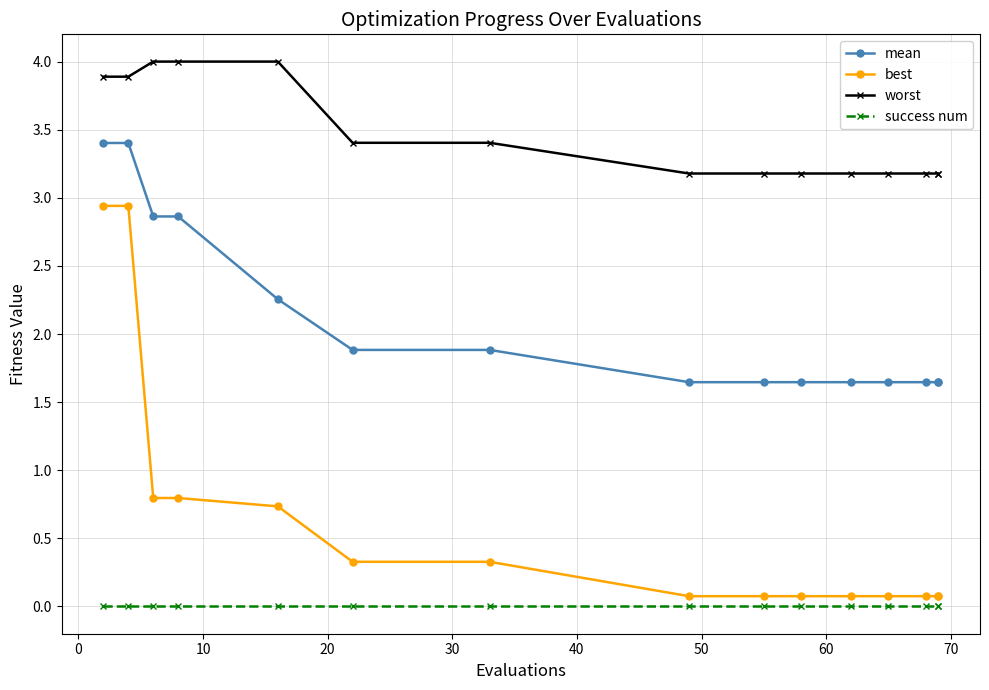

The success num series shows 0.0 at 60. True or false?

True